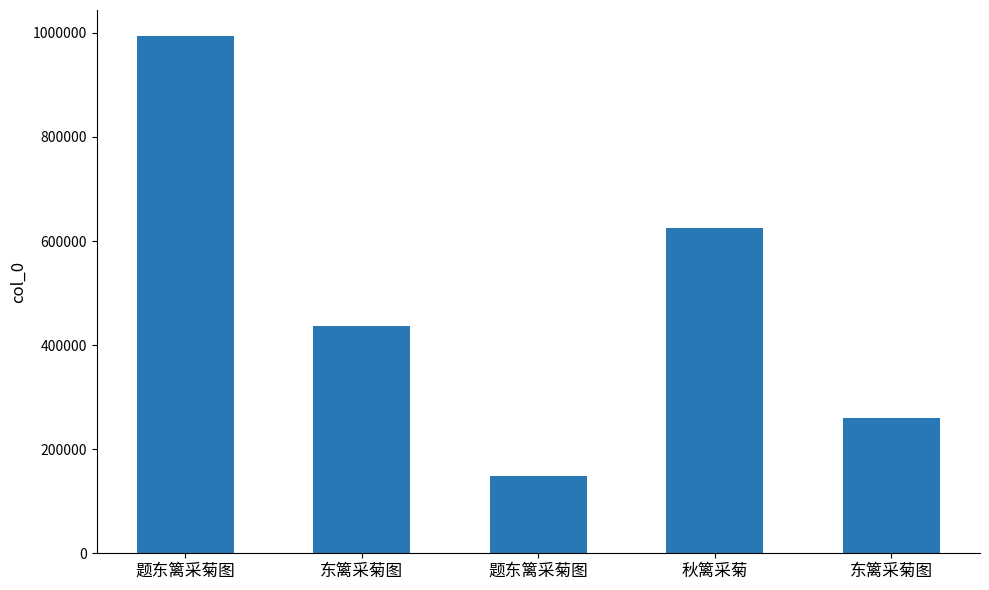

What is the label of the 1st bar from the right?

东篱采菊图